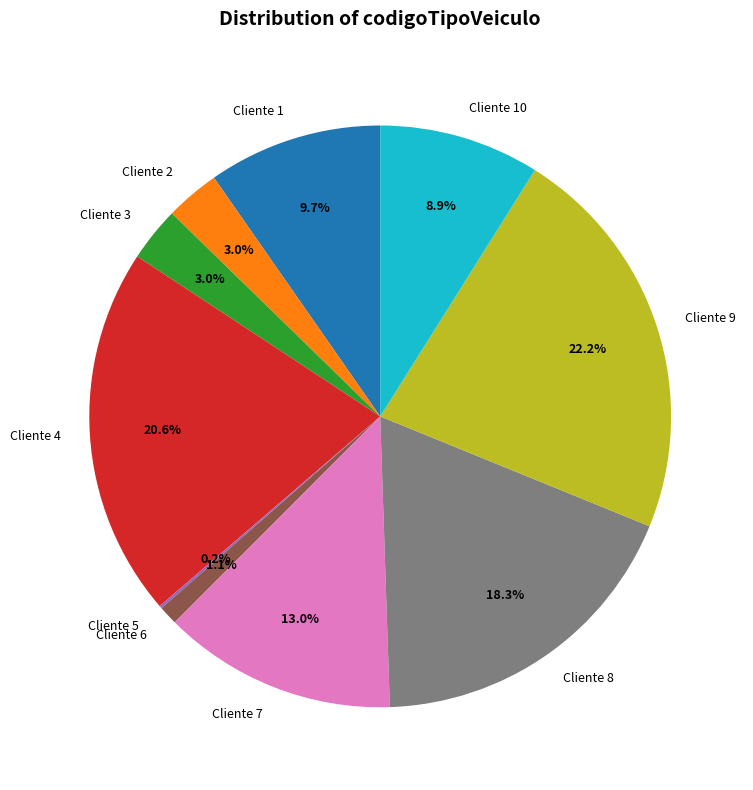

Between Cliente 1 and Cliente 4, which is larger?

Cliente 4